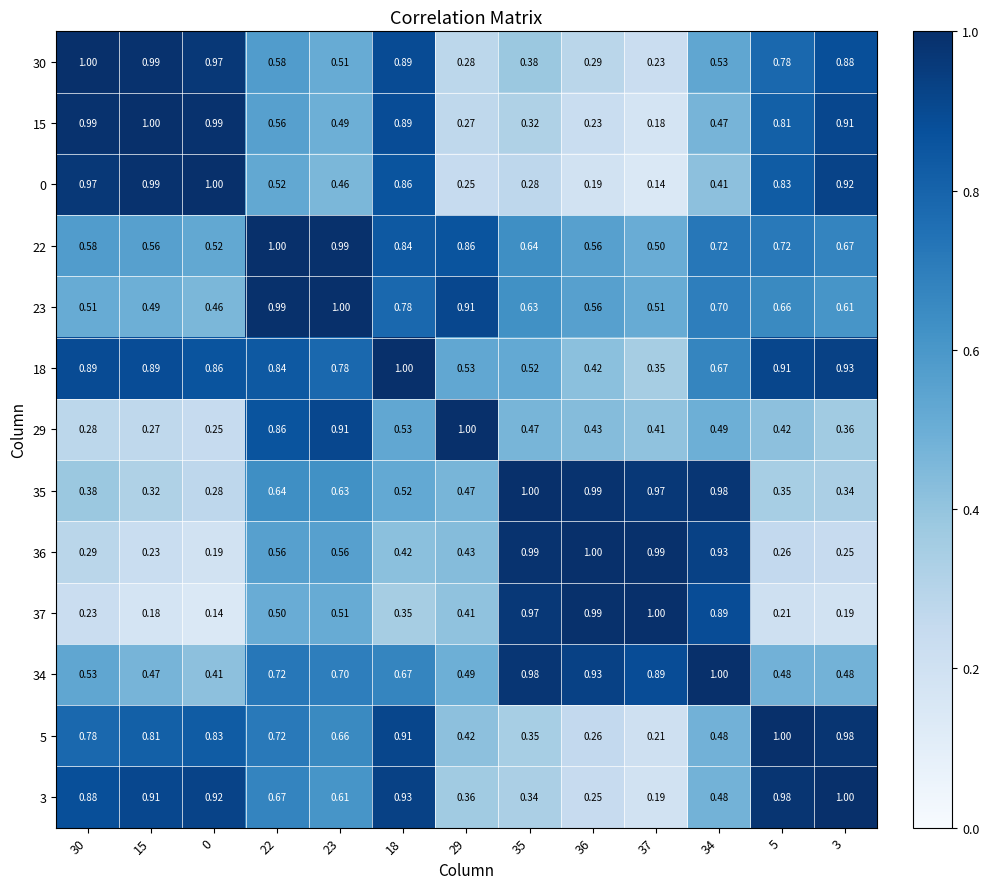

Is the value of 23 at 29 greater than the value of 22 at 36?

Yes